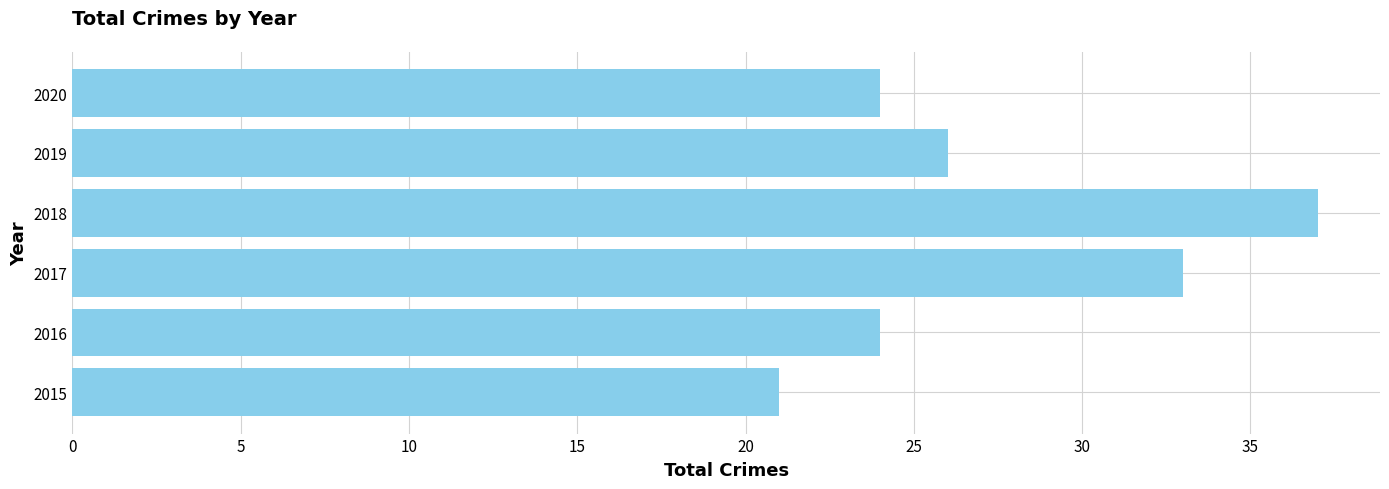

What is the ratio of the value at 2018 to the value at 2015?

1.8